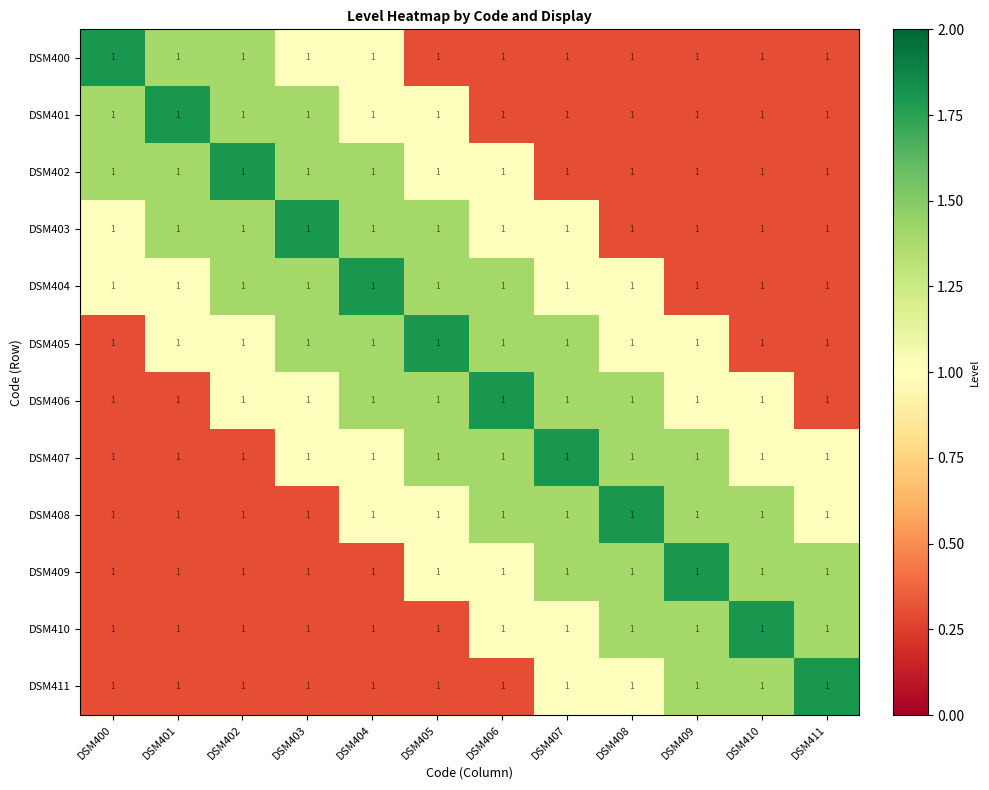

The DSM403 series shows 1.8 at DSM403. True or false?

True